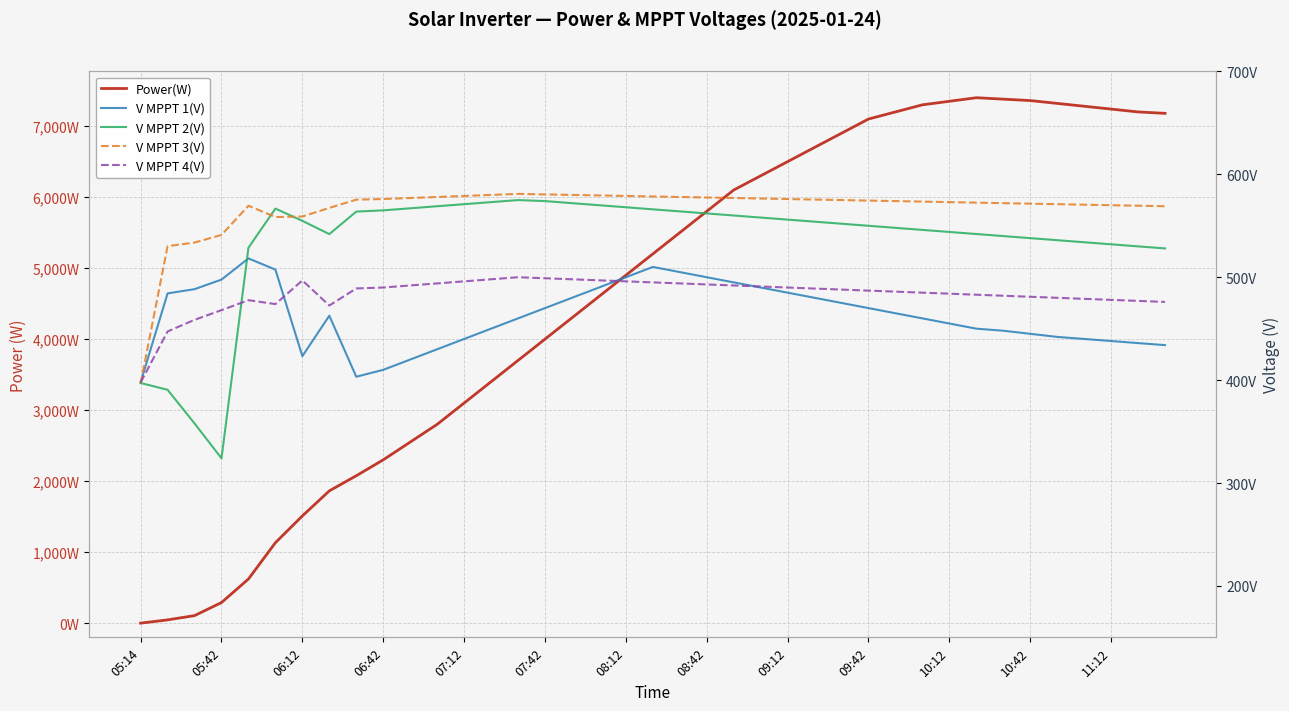

How many interior local valleys does the V MPPT 2(V) series have?

2